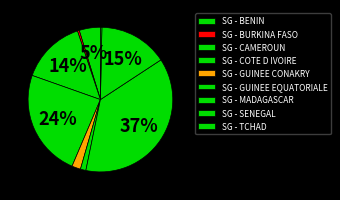

To the nearest percent, what is the average slice percentage?

11%